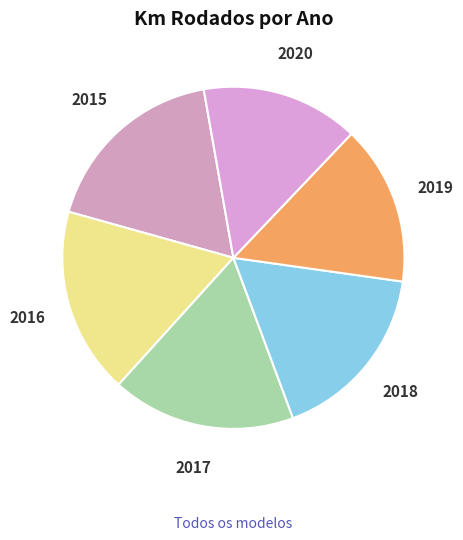

Approximately how many times larger is the value at 2020 compared to 2019?

1.0